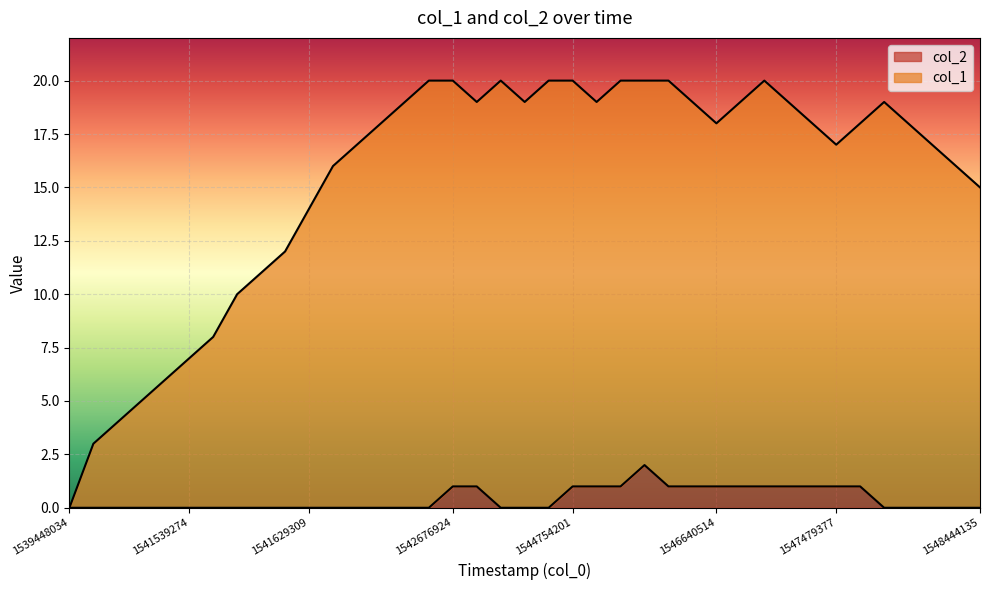

What is the difference between the second highest and second lowest values in the col_2 series?

1